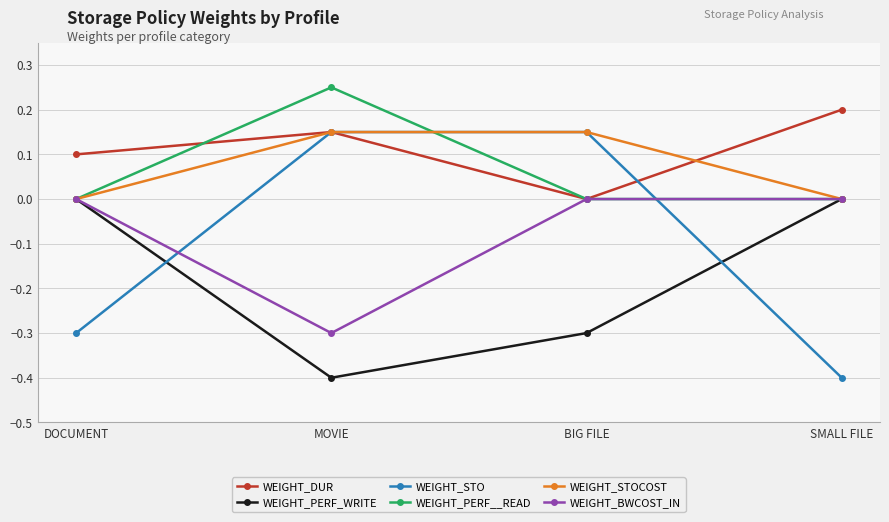

At how many categories does at least one series exceed 0?

4